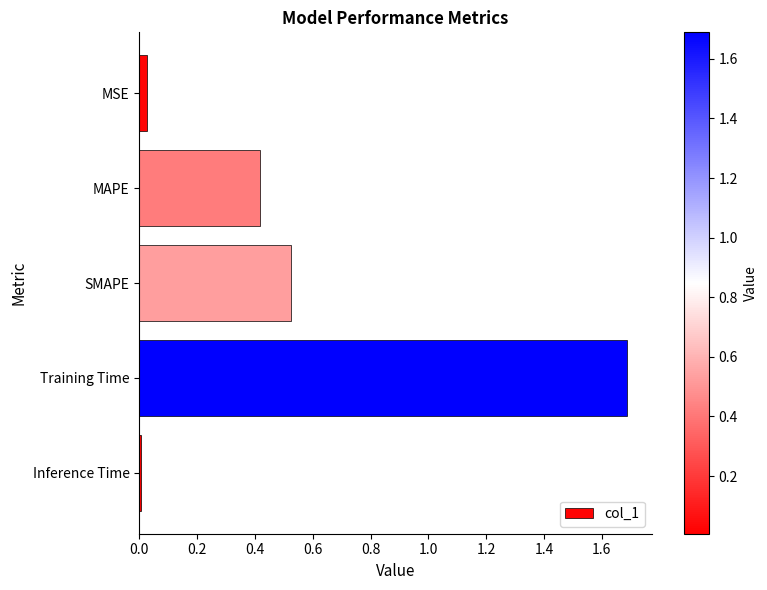

Which label corresponds to the largest value in the chart?

Training Time